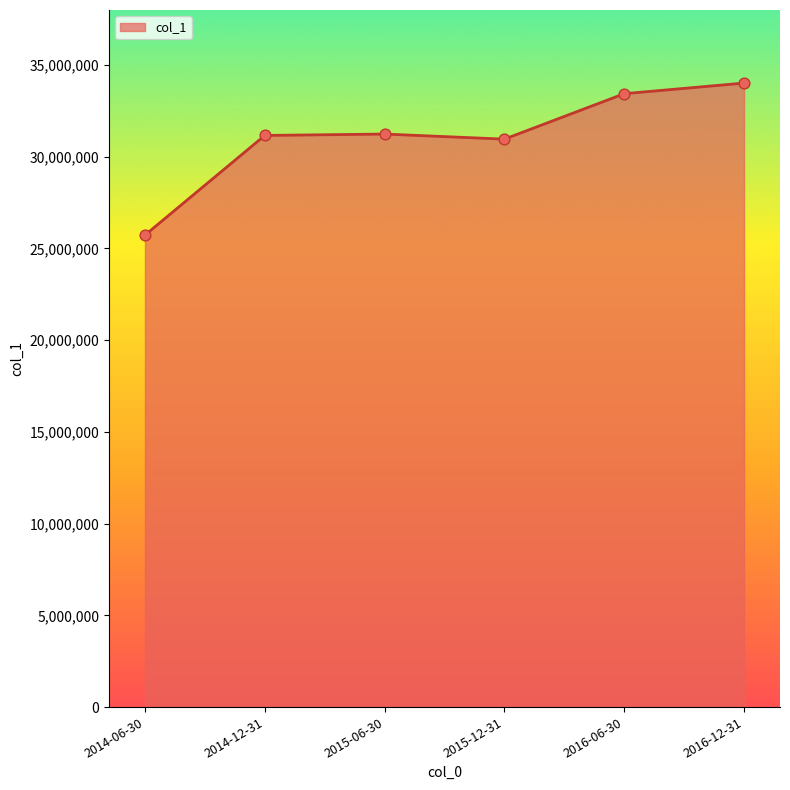

What is the change in value from 2014-06-30 to 2016-12-31?

+8288236